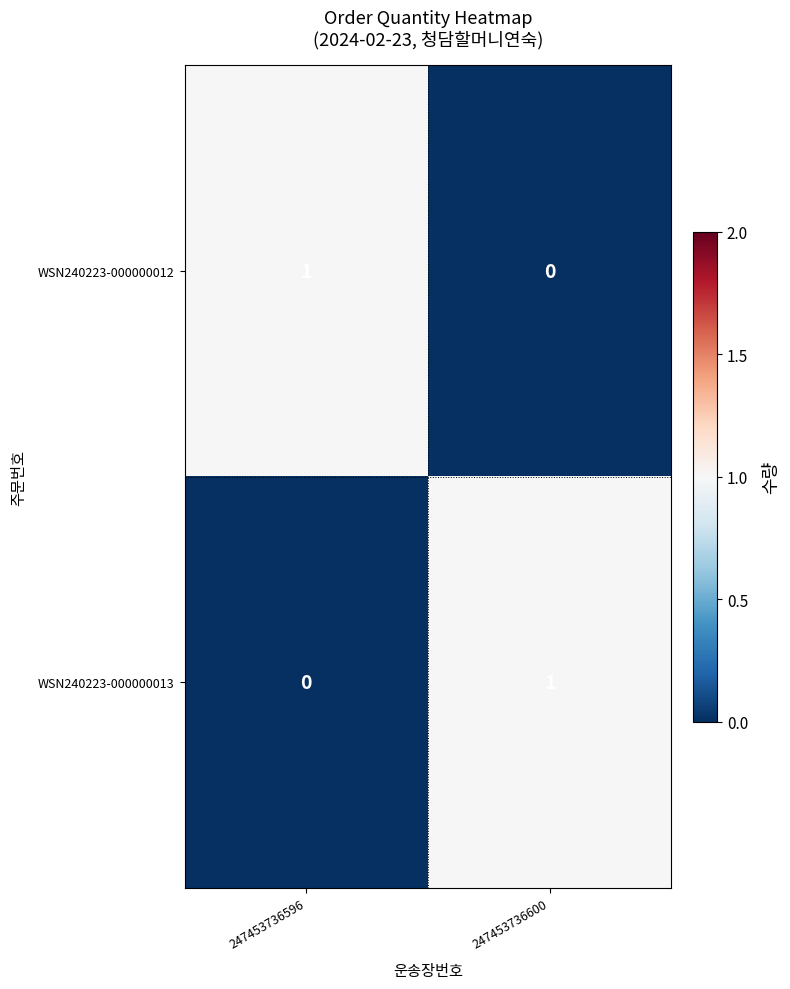

Rank the series at 247453736596 from highest to lowest value.

WSN240223-000000012, WSN240223-000000013